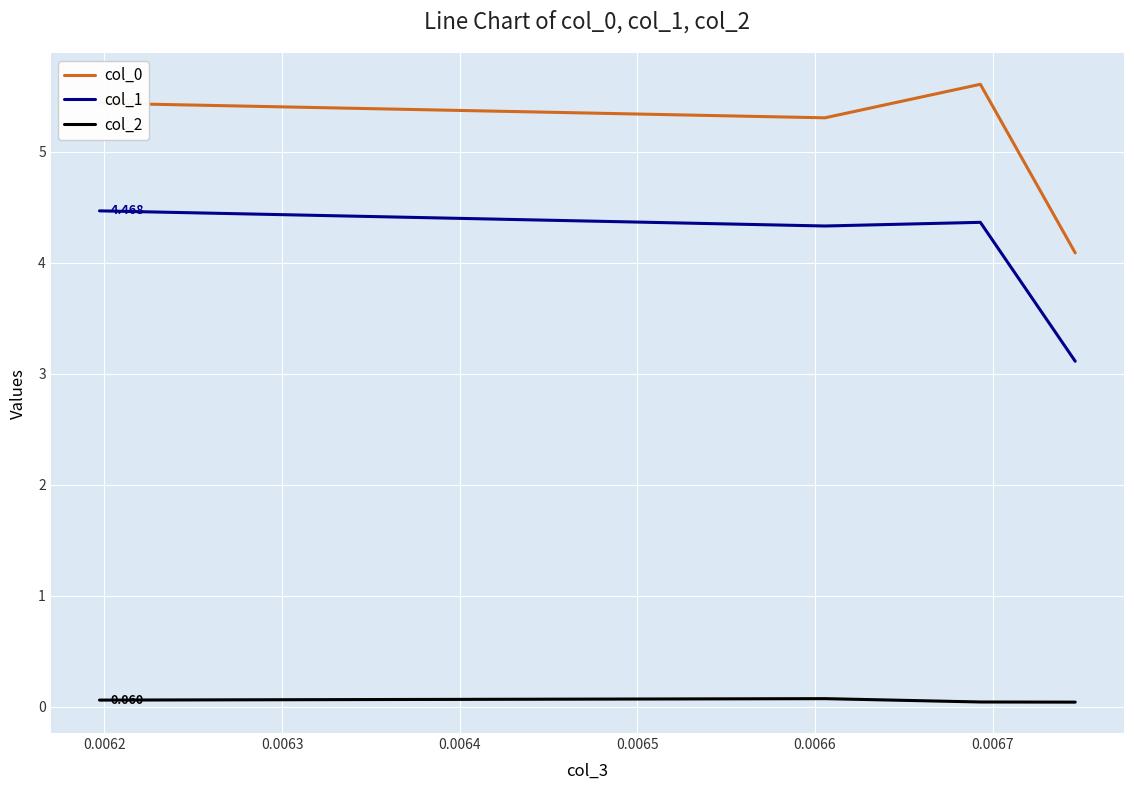

What is the label of the 7th point from the left?

0.0067